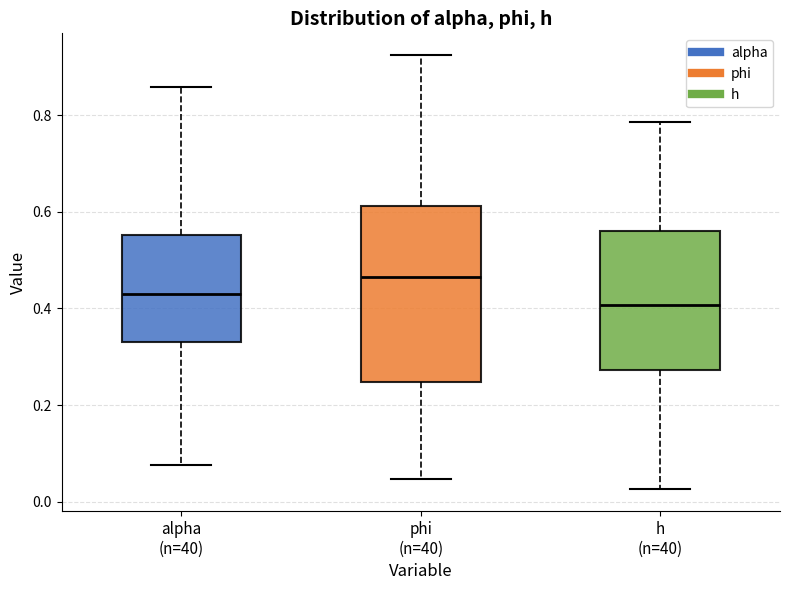

Where does the median line of the box for phi (n=40) sit on the y-axis? The values are not printed on the chart, so give them approximately, as read against the axis.

0.46